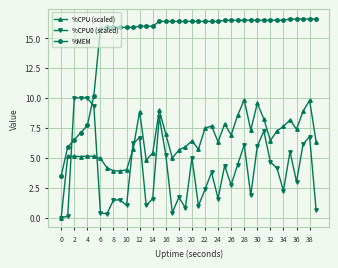

What is the greatest value displayed?

16.6